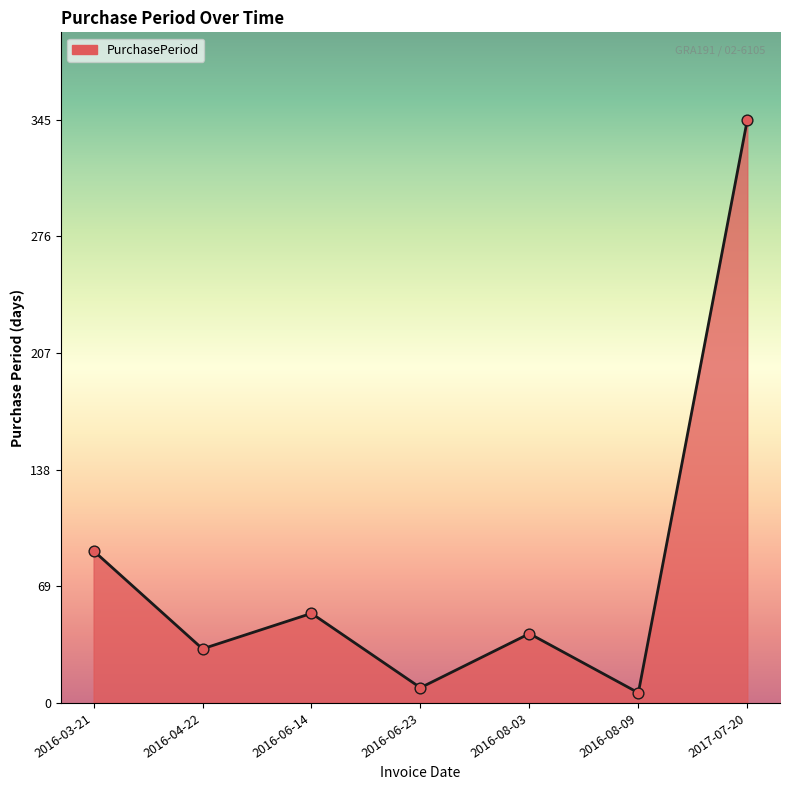

Between 2016-06-14 and 2017-07-20, which is larger?

2017-07-20